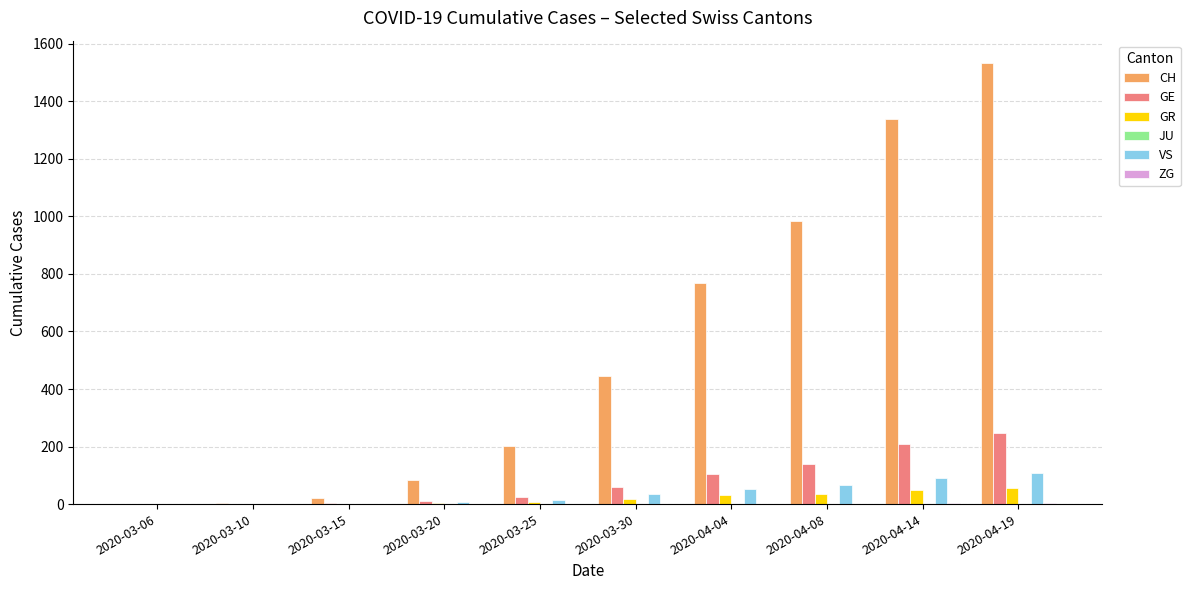

What is the sum of all GR values?

202